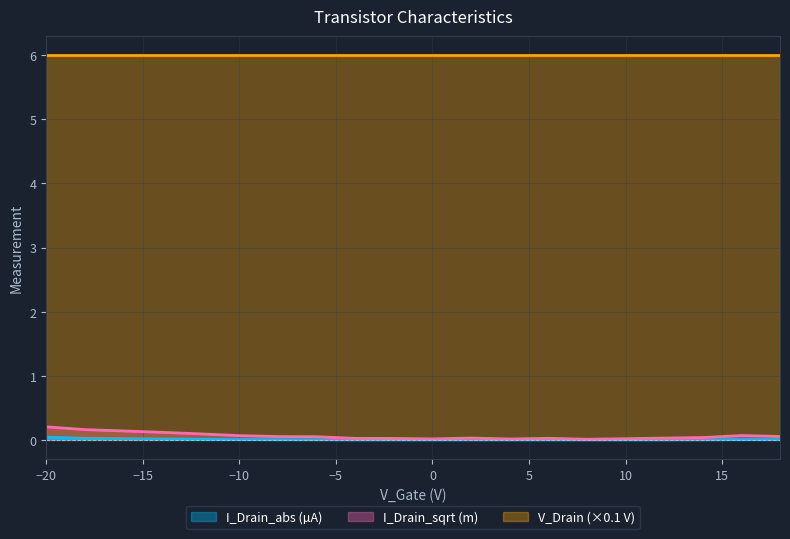

True or false: I_Drain_sqrt (m) and V_Drain (×0.1 V) cross at least once.

False